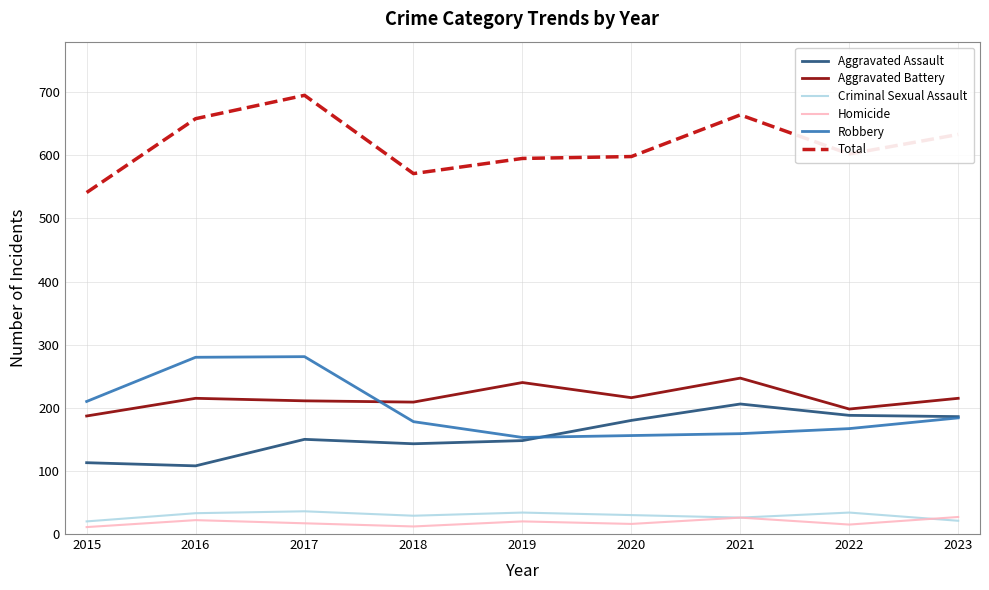

What is the difference between the highest and lowest values at 2021?

638